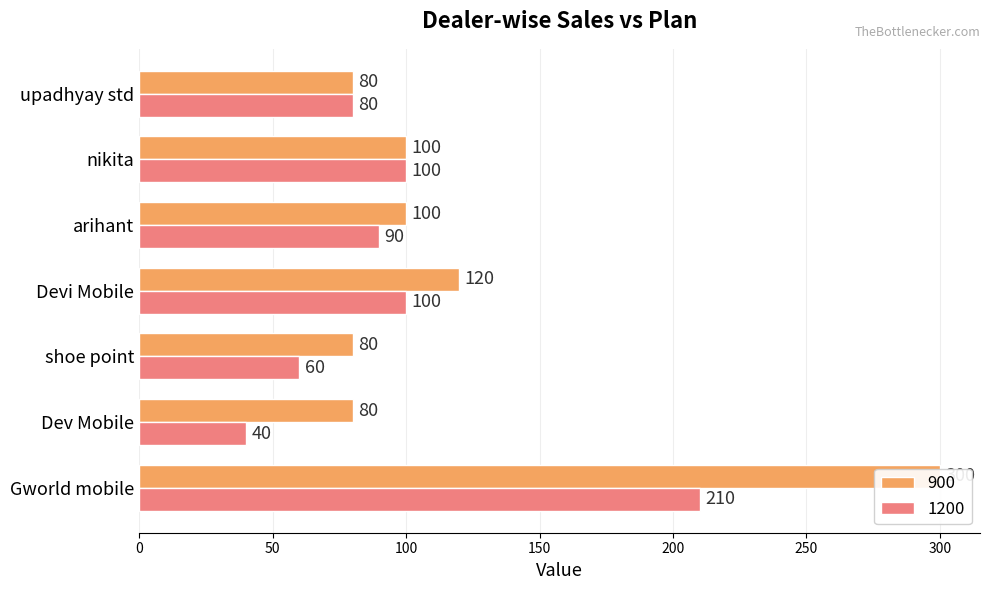

Count the number of data series in this chart.

2